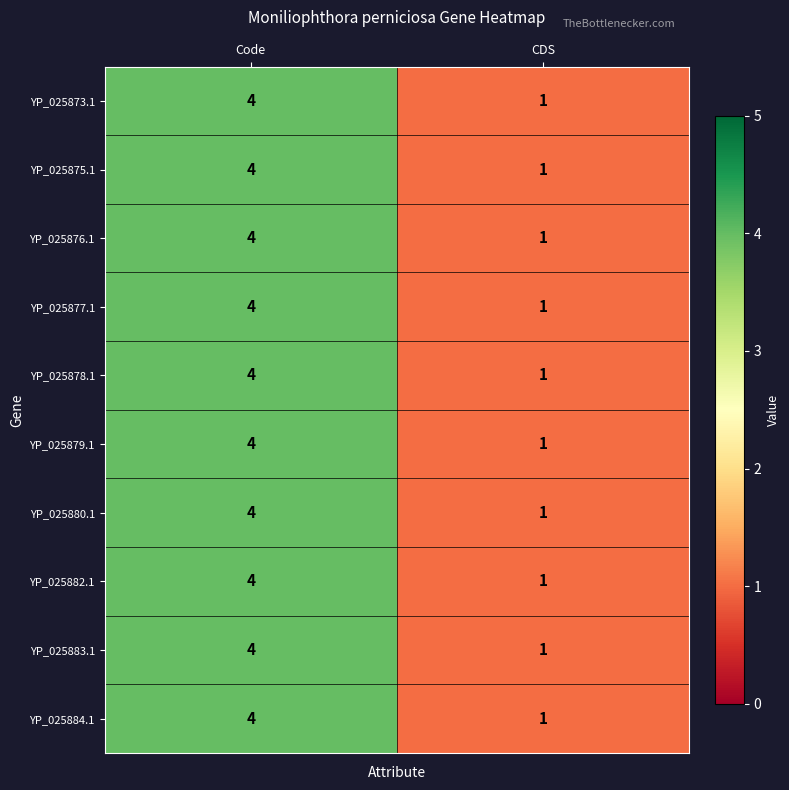

At which label is YP_025873.1 closest to 2?

CDS